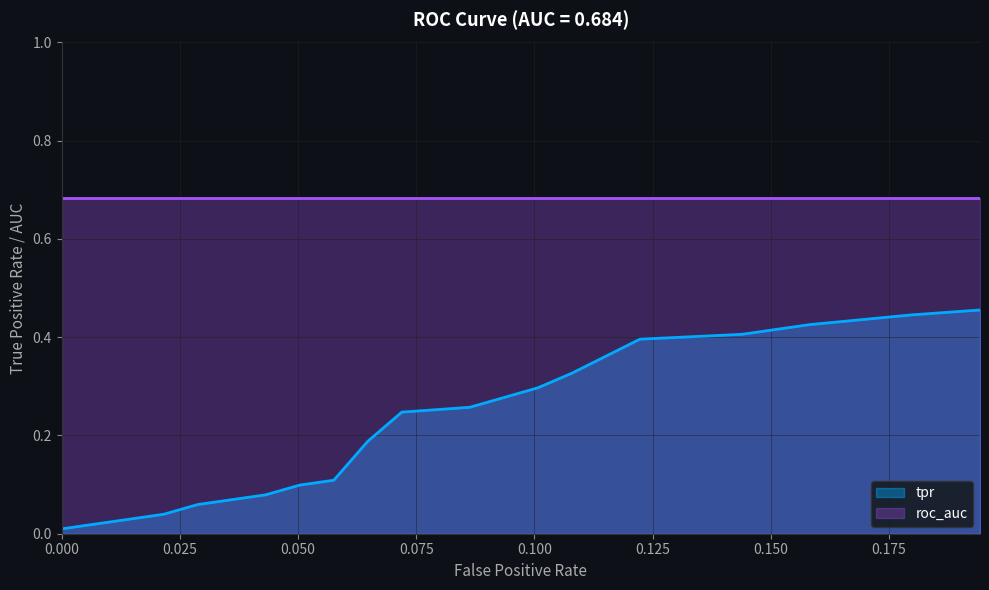

Does the chart display data point markers on the line(s)?

No